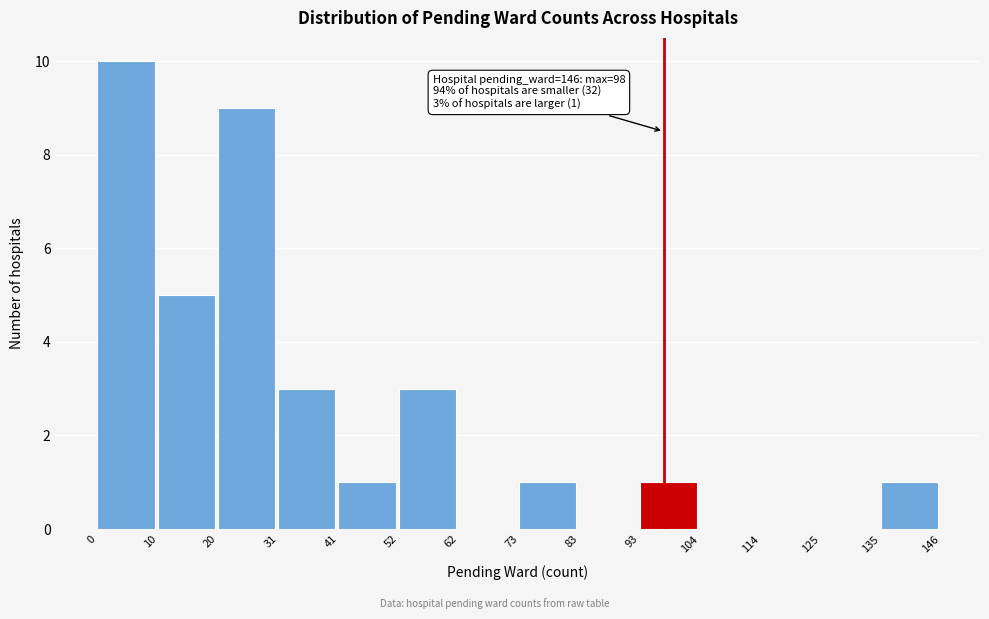

Over which range of the x-axis is the bar tallest?

0 to 10